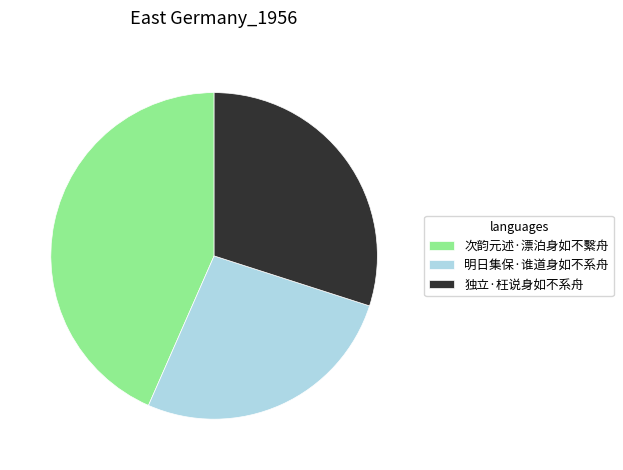

Is the sum of 独立·枉说身如不系舟 and 明日集保·谁道身如不系舟 greater than half?

Yes